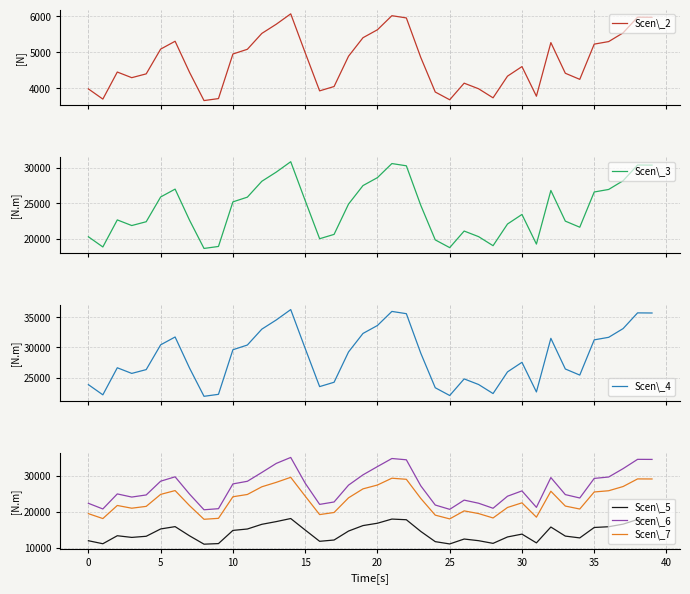

In Scen\_3, how many points are lower than both neighbors (excluding endpoints)?

8